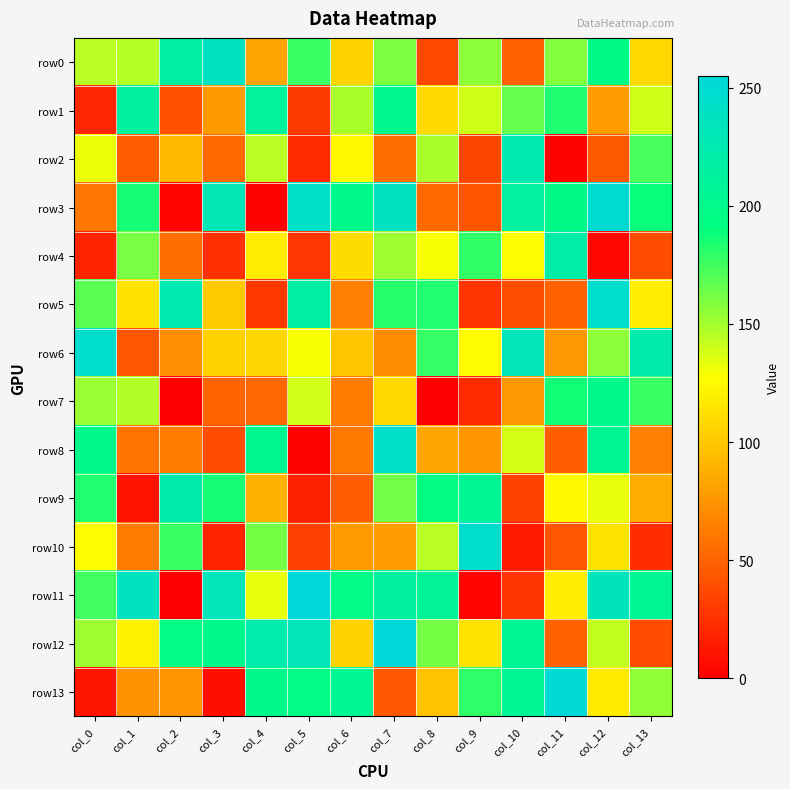

Which series has the widest spread of values?

row11